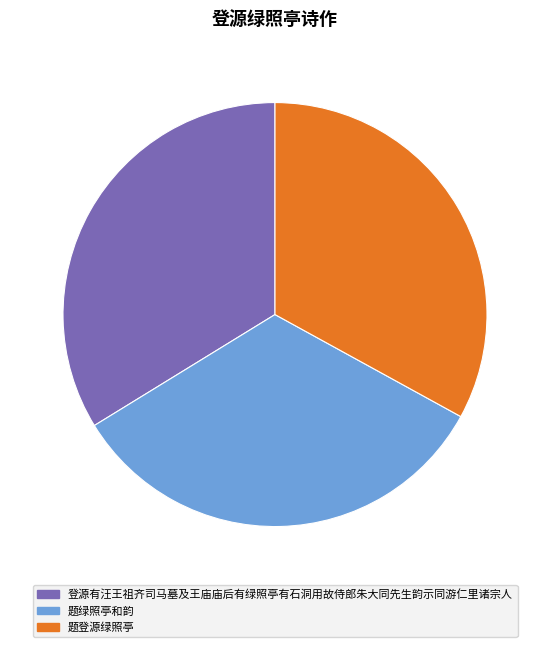

Is it true that 登源有汪王祖齐司马墓及王庙庙后有绿照亭有石洞用故侍郎朱大同先生韵示同游仁里诸宗人 is 26% of the pie?

False